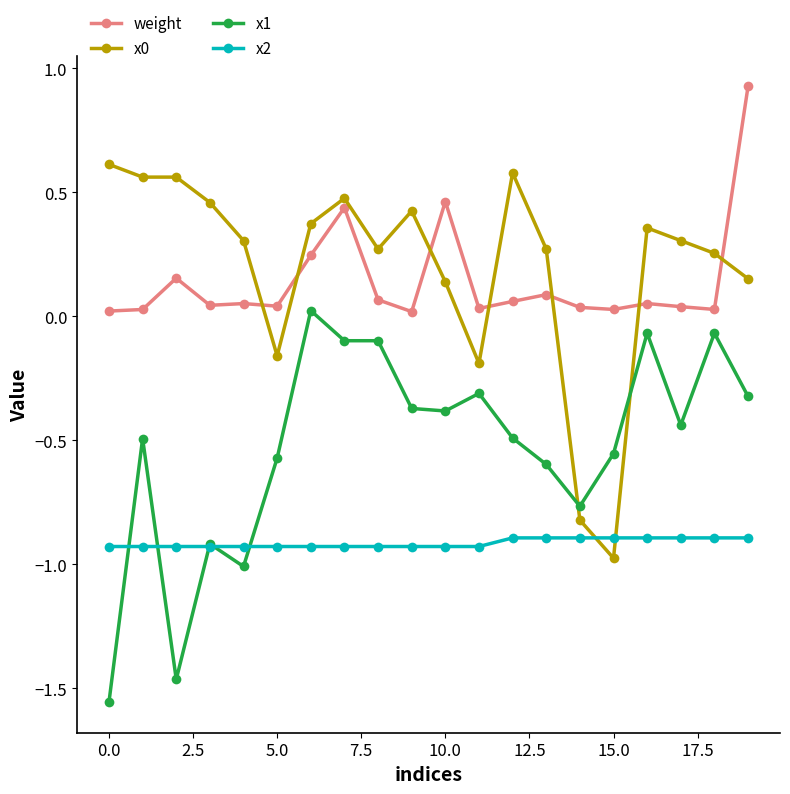

True or false: x1 and weight intersect in this chart.

False